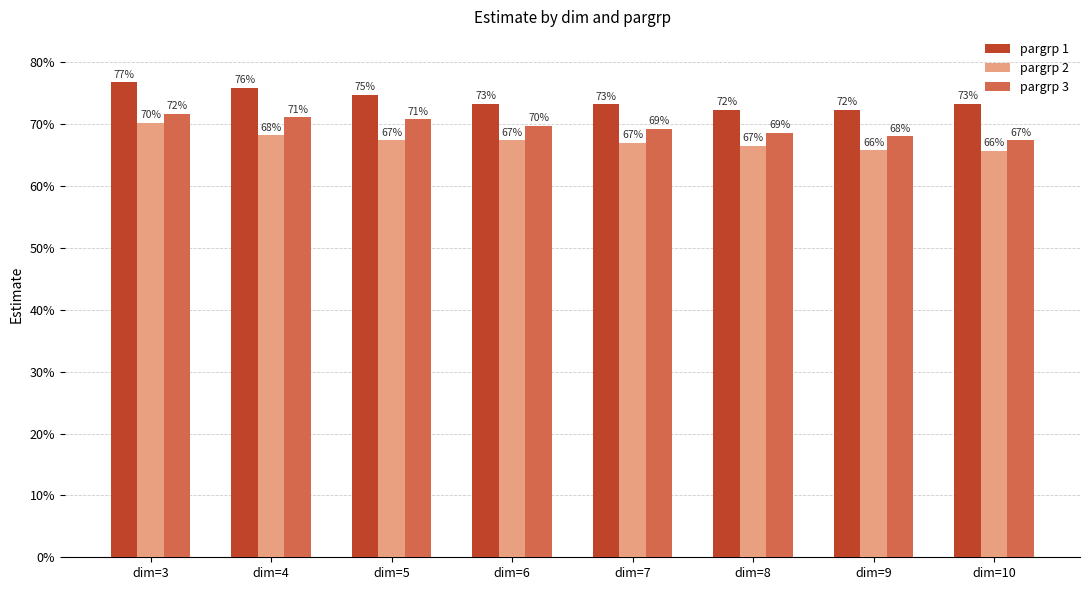

What is the highest value of the pargrp 1 series?

0.8